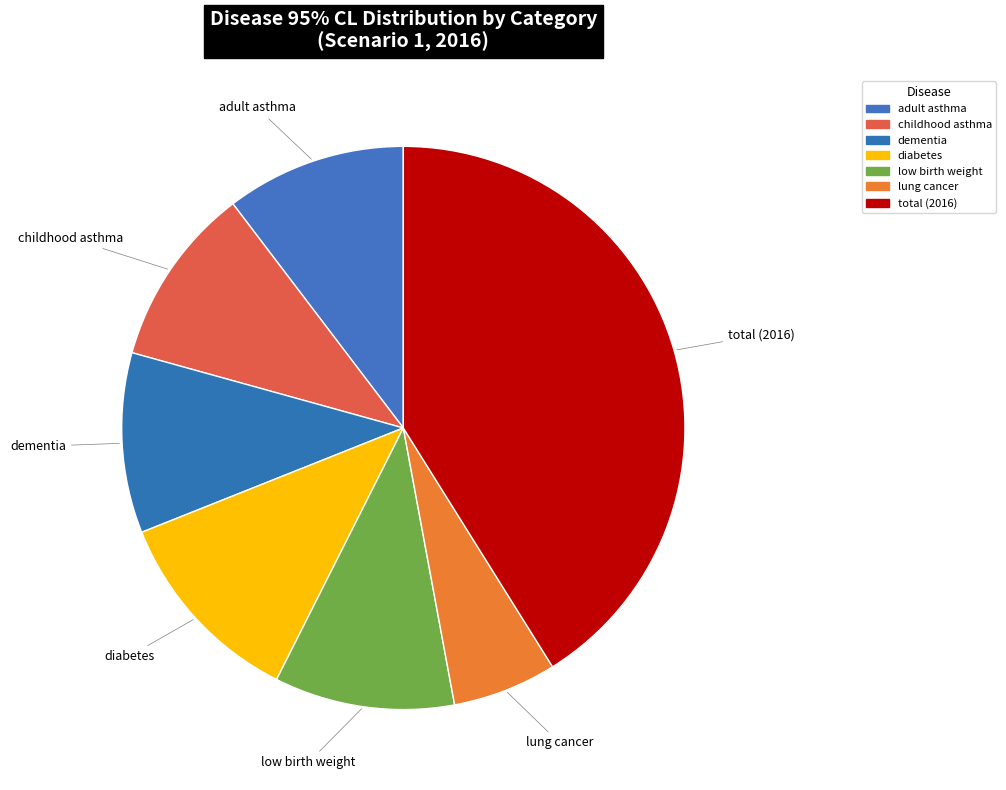

Between adult asthma and diabetes, which is larger?

diabetes